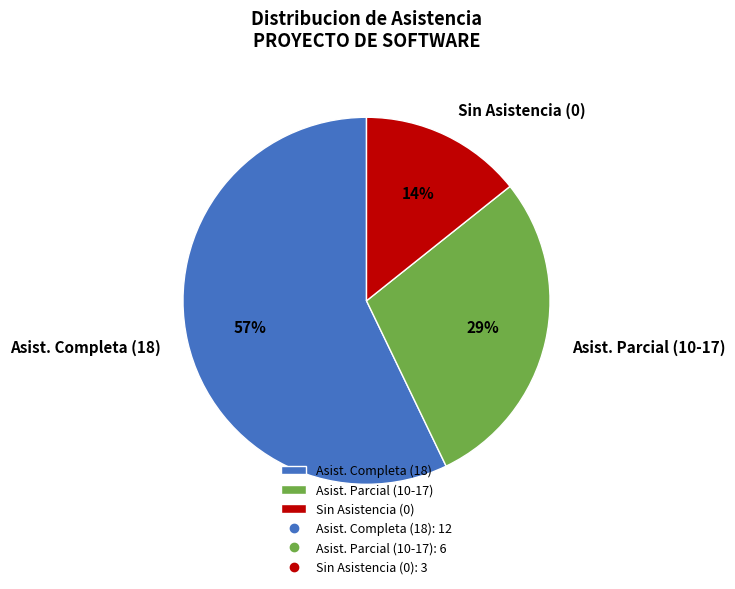

To the nearest percent, what percentage of the pie is Asist. Completa (18)?

57%